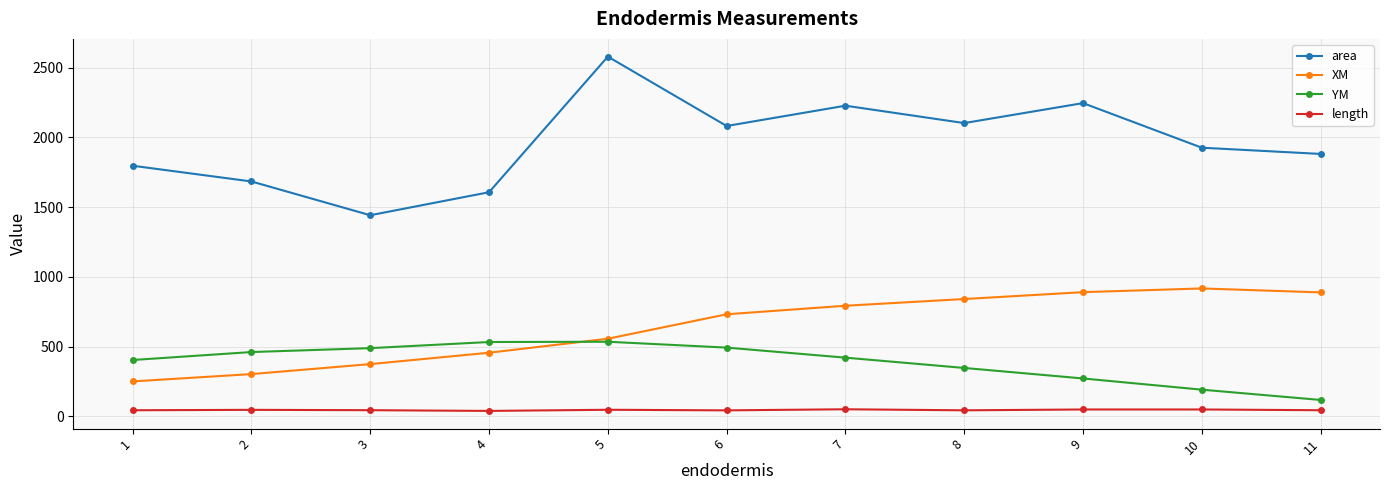

What is the value of the YM point at the 7th from the left?

420.1